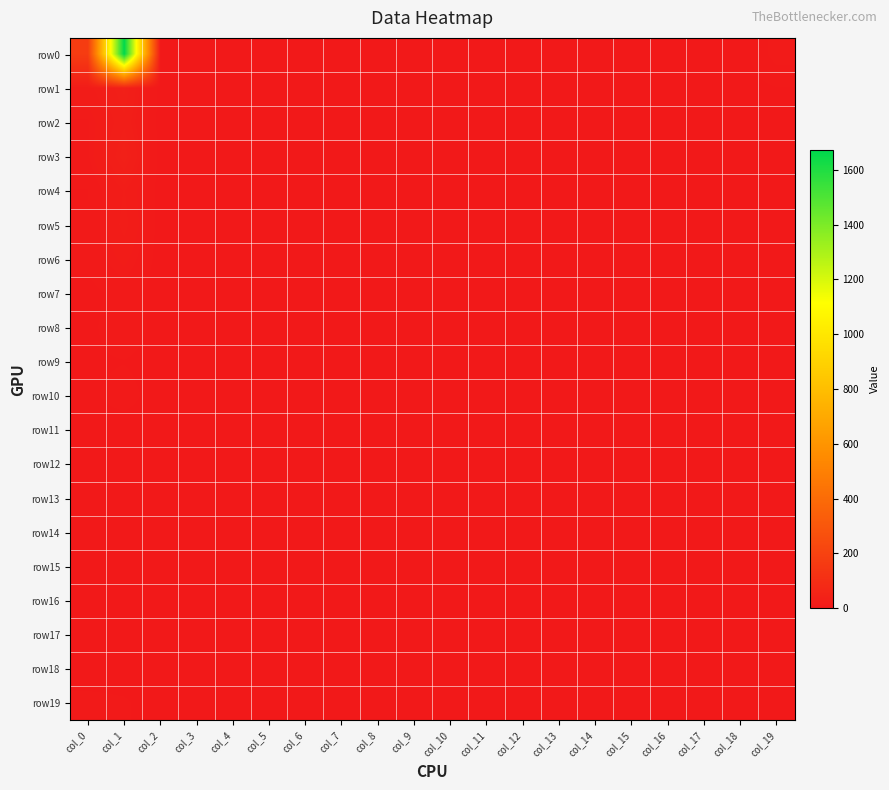

Which series has the largest total across all categories?

row0